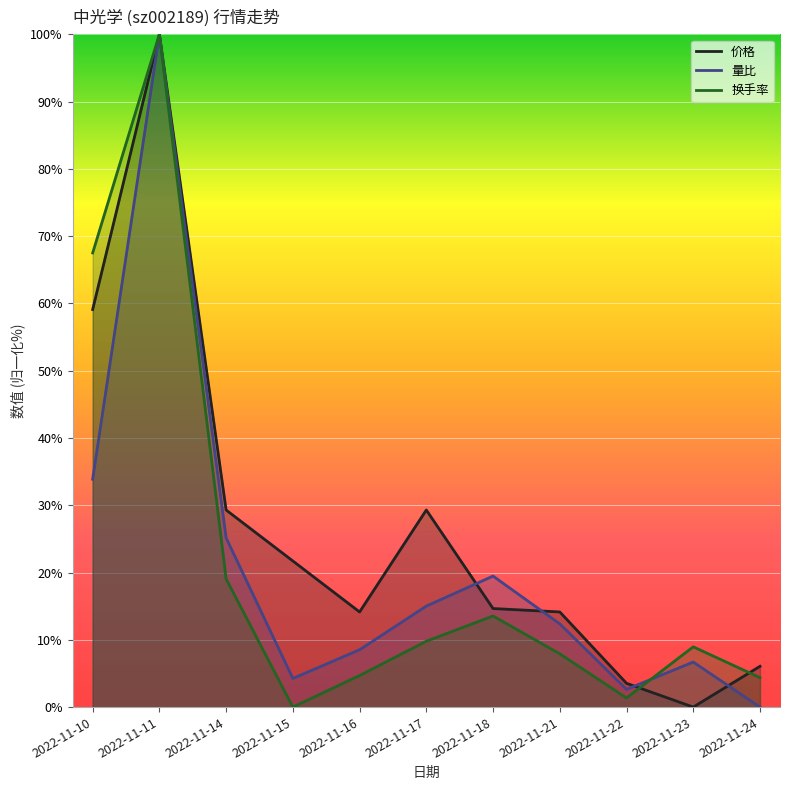

How many data points in 换手率 are less than 8?

5